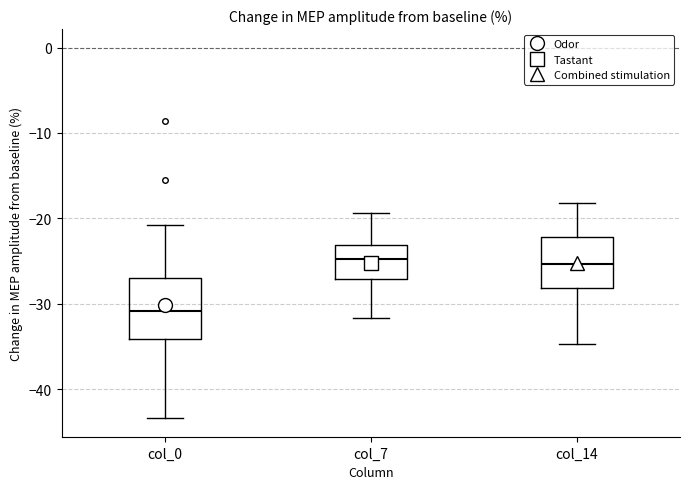

Reading left to right, transcribe this box plot: for each box, give where its median line is, the range the box spans, and where its two whiskers end, as read against the y-axis. The values are not printed on the chart, so give them approximately, as read against the axis.

col_0: median -31, box -34 to -27, whiskers -43 to -21
col_7: median -25, box -27 to -23, whiskers -32 to -19
col_14: median -25, box -28 to -22, whiskers -35 to -18